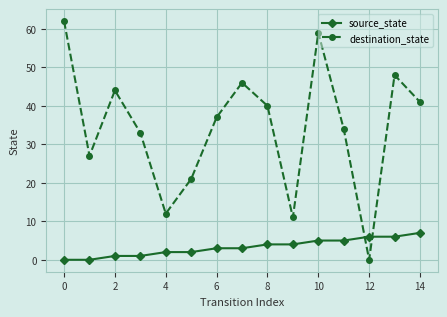

Which series has the widest spread of values?

destination_state